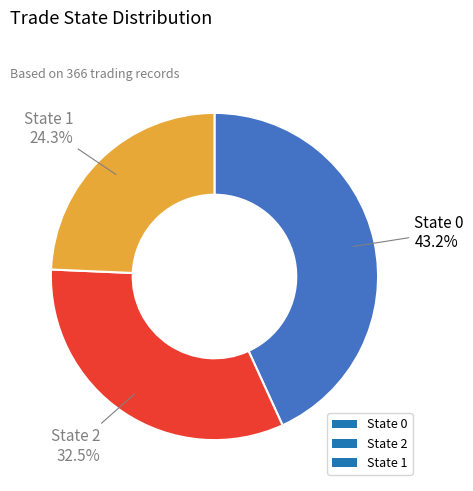

Is there a majority slice in this chart?

No